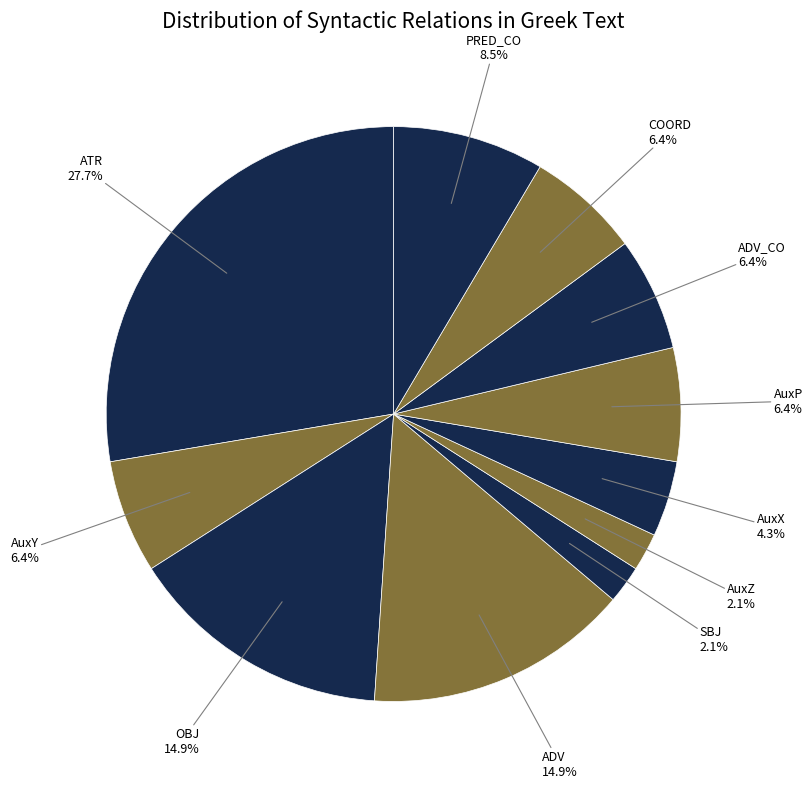

How many segments does this pie chart have?

11